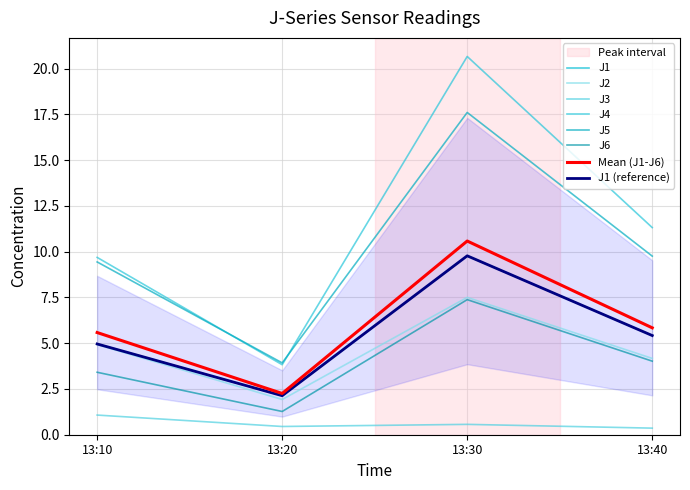

At which label is J1 closest to 5?

13:10